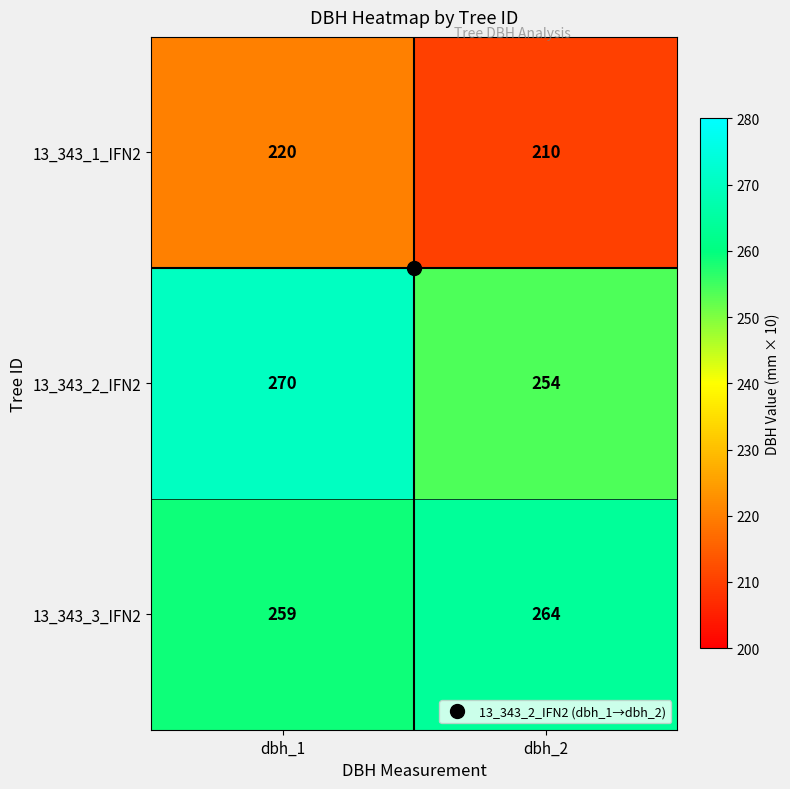

What is the sum of the 13_343_1_IFN2 values at dbh_1 and dbh_2?

430